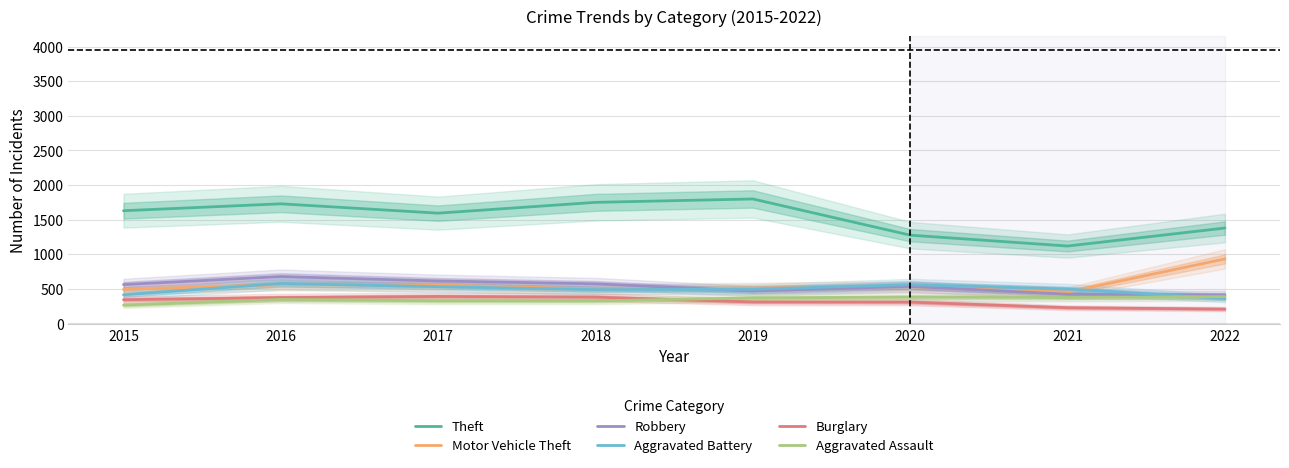

Reading left to right, extract all data points from this chart.

Theft: 2015=1629	2016=1729	2017=1594	2018=1750	2019=1799	2020=1276	2021=1119	2022=1379
Motor Vehicle Theft: 2015=492	2016=561	2017=556	2018=498	2019=512	2020=530	2021=453	2022=933
Robbery: 2015=562	2016=678	2017=614	2018=573	2019=470	2020=536	2021=422	2022=411
Aggravated Battery: 2015=414	2016=578	2017=532	2018=490	2019=495	2020=561	2021=498	2022=361
Burglary: 2015=343	2016=374	2017=390	2018=380	2019=311	2020=309	2021=228	2022=208
Aggravated Assault: 2015=265	2016=347	2017=327	2018=327	2019=369	2020=381	2021=376	2022=388